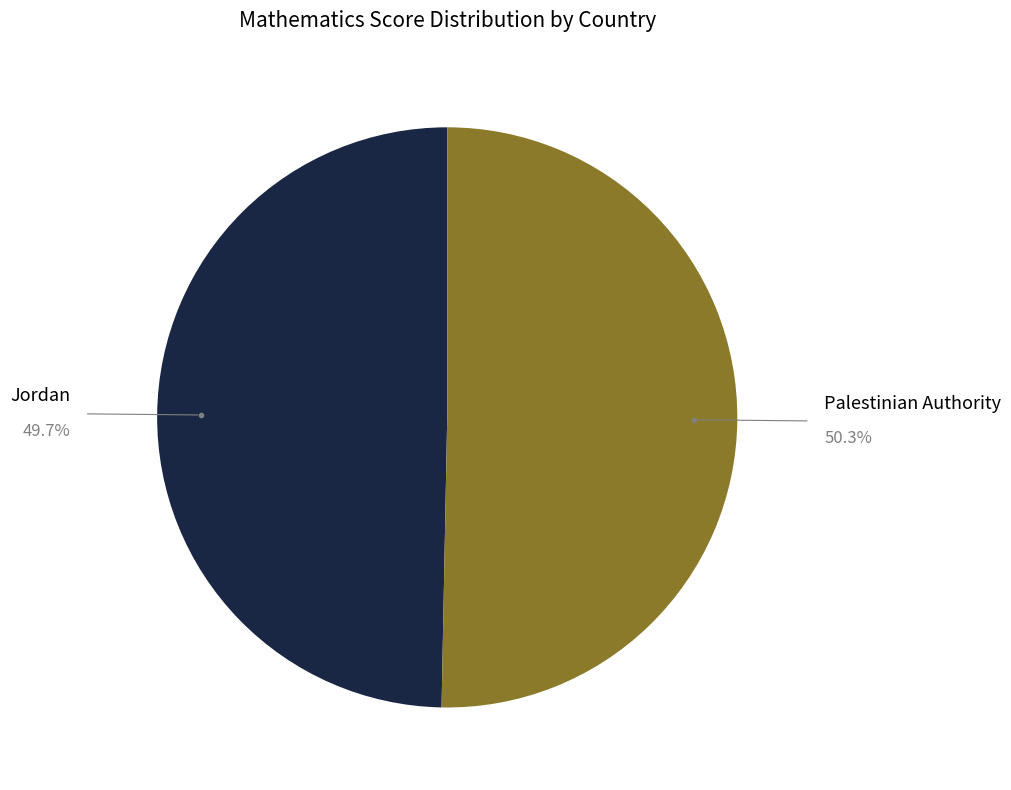

Is there a majority slice in this chart?

Yes